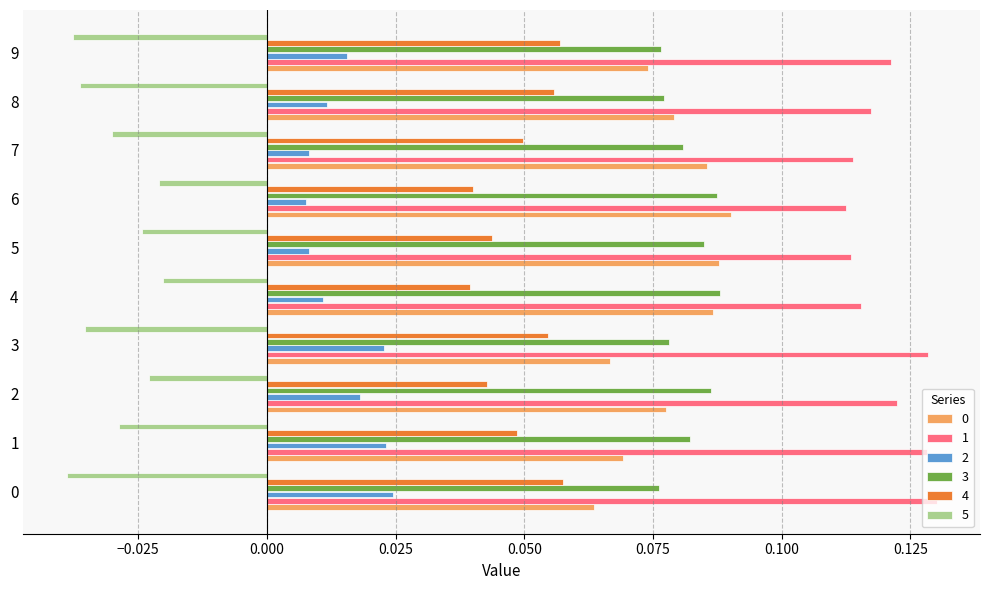

How many categories are shown in the chart?

10